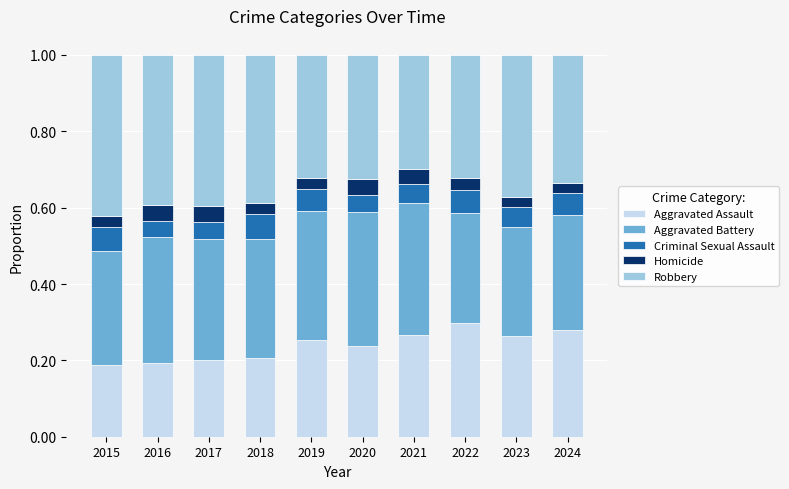

What is the total value across all series at 2016?

1.0